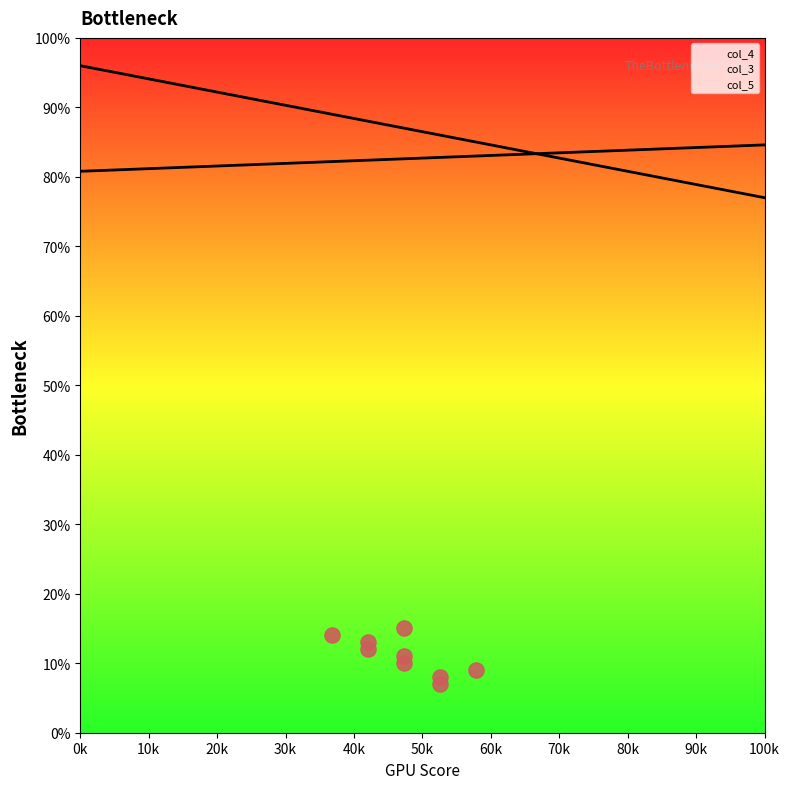

Which series has the largest total across all categories?

col_4